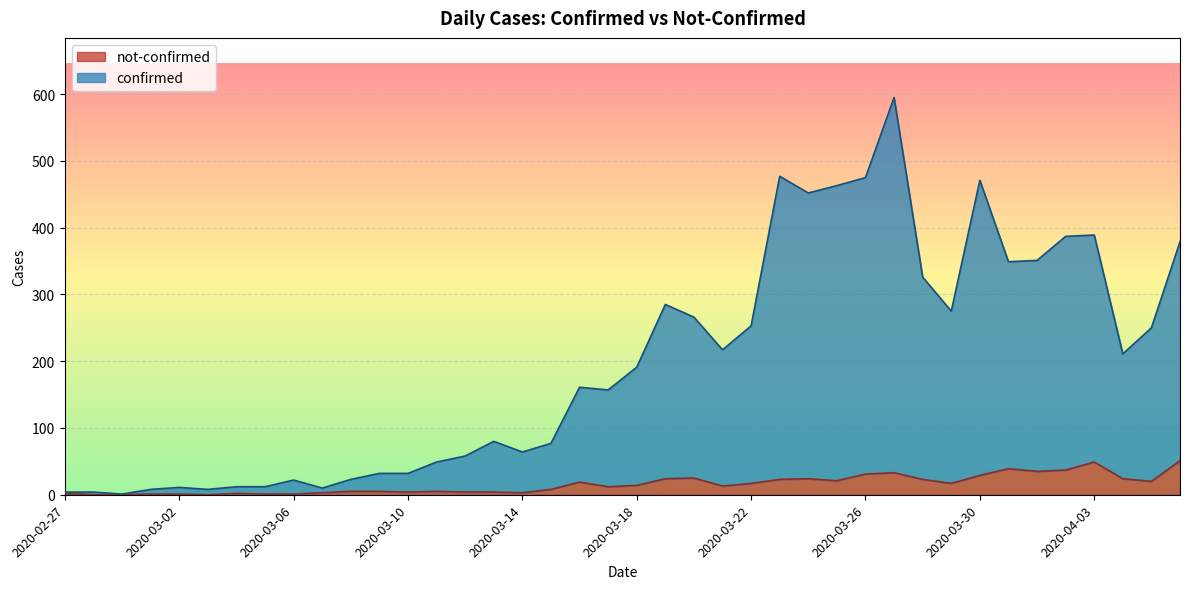

True or false: confirmed and not-confirmed intersect in this chart.

False